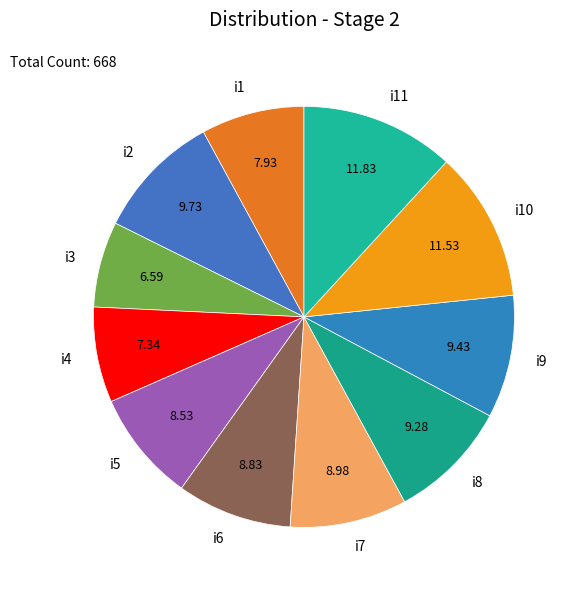

How many segments does this pie chart have?

11